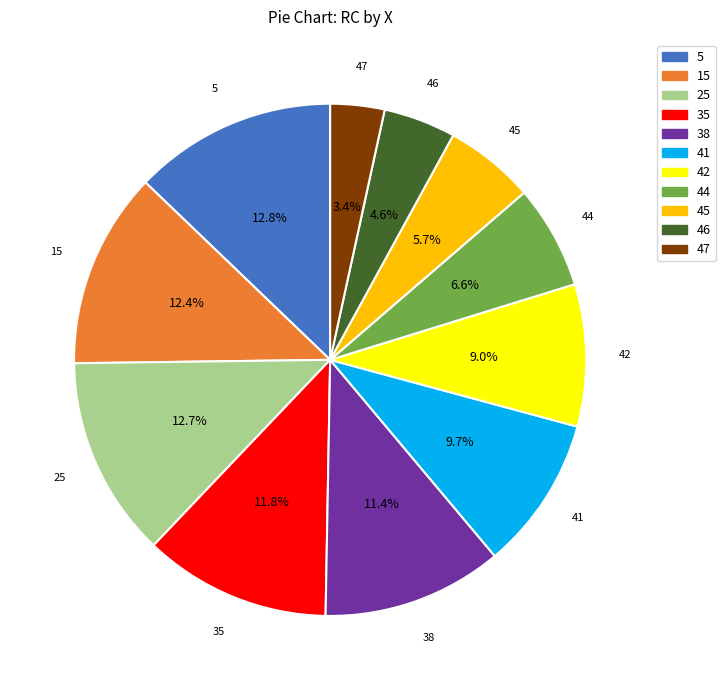

To the nearest percent, what percentage of the pie is 44?

7%